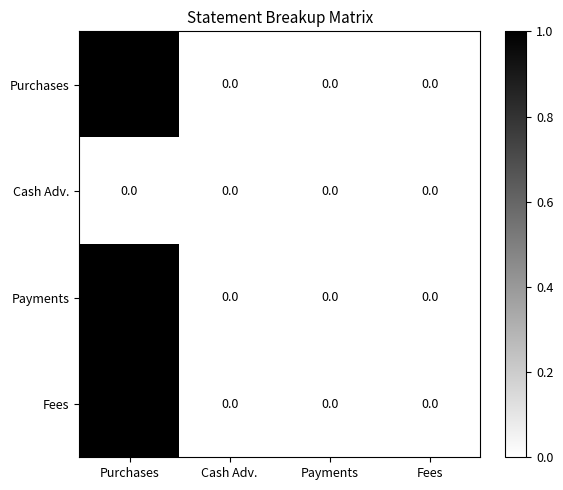

How many values in Fees are above zero?

1